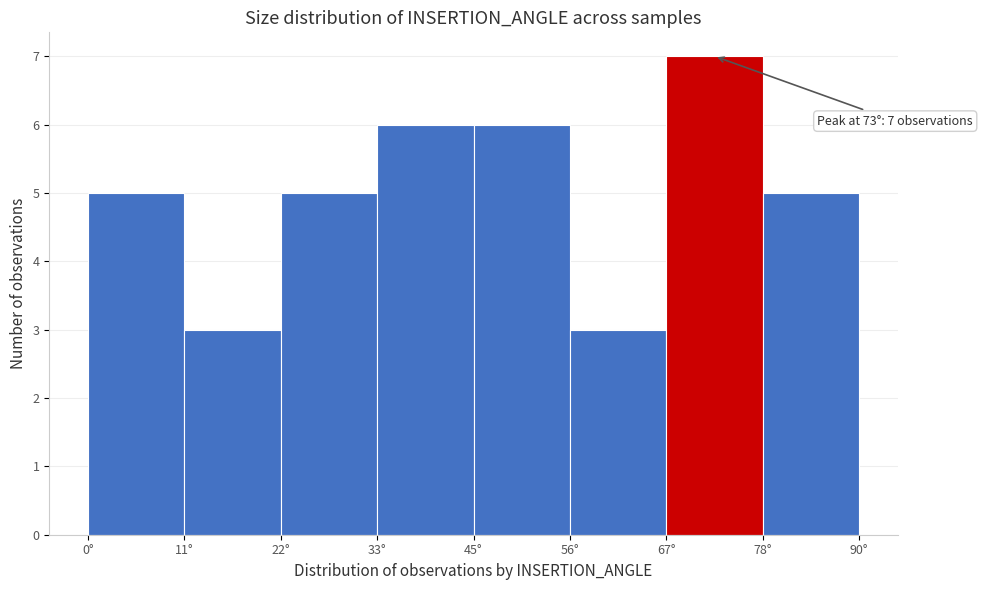

Which range on the x-axis has the tallest bar?

68 to 78